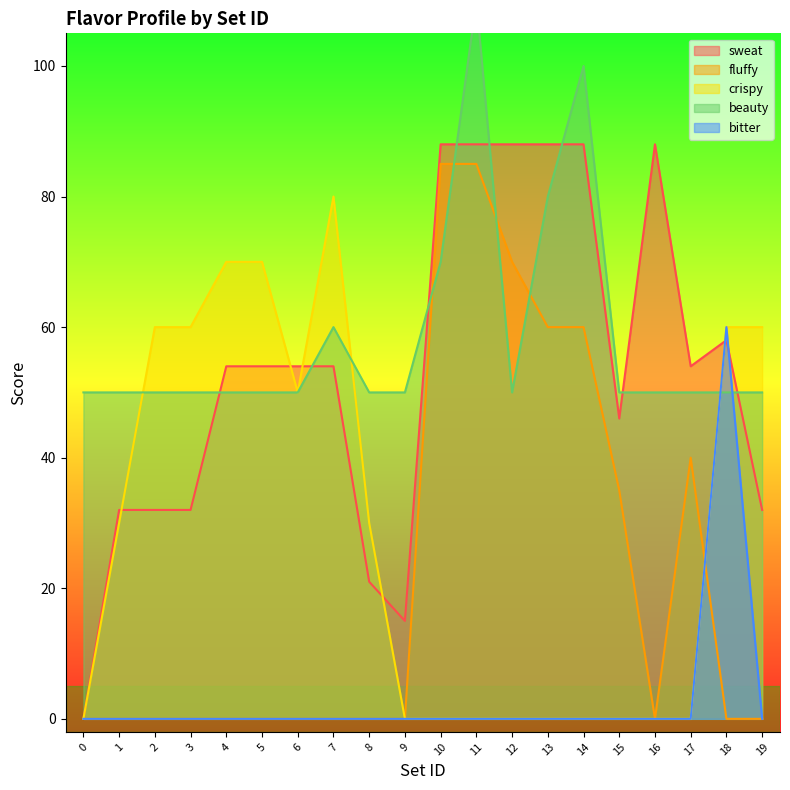

What is the spread (max minus min) of values at 5?

70